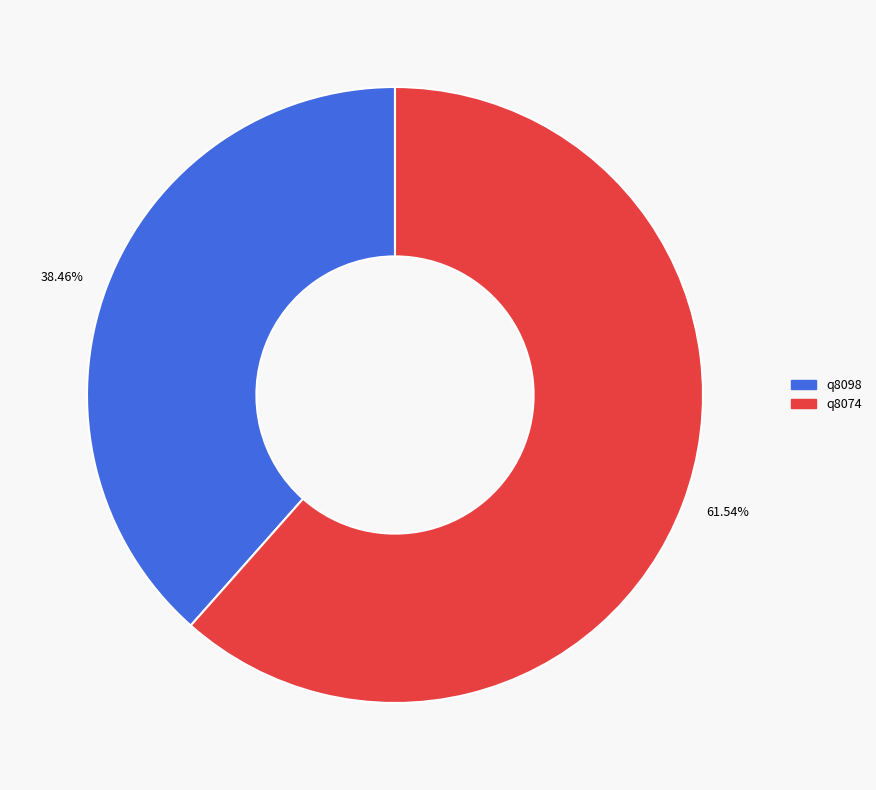

Is the sum of 61.54% and 38.46% greater than half?

Yes